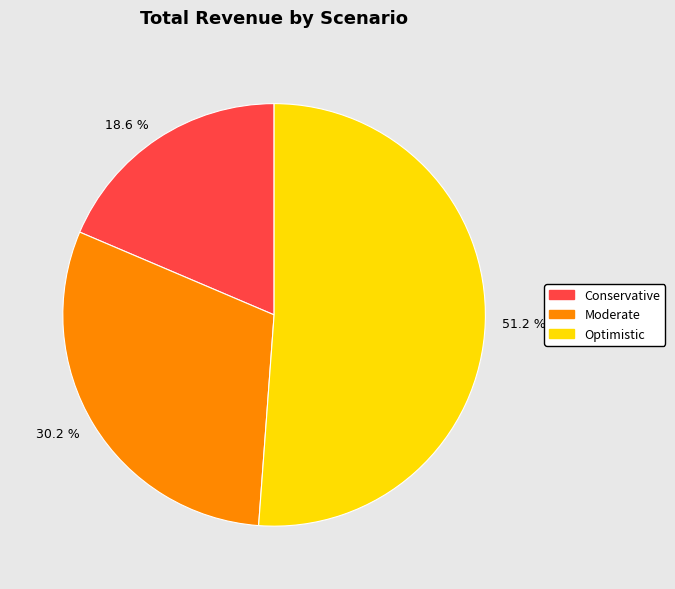

Approximately how many times larger is the value at Moderate compared to Conservative?

1.6